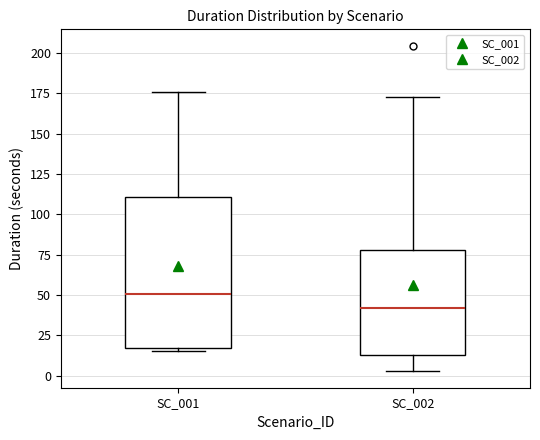

Which box's median line is the lowest?

SC_002